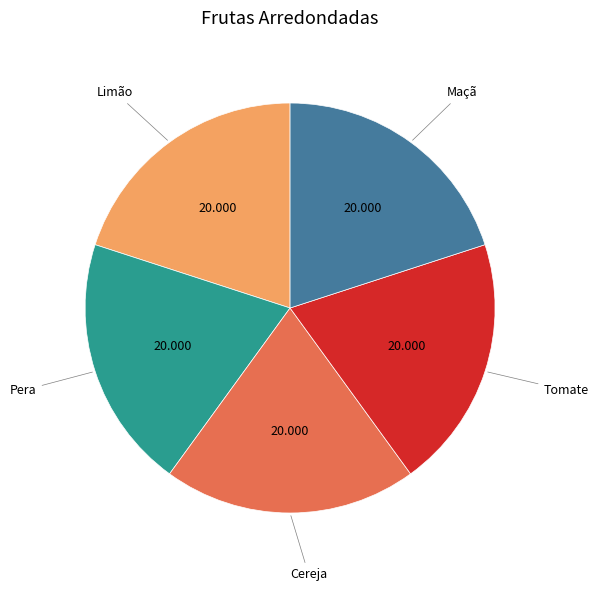

Is there a majority slice in this chart?

No